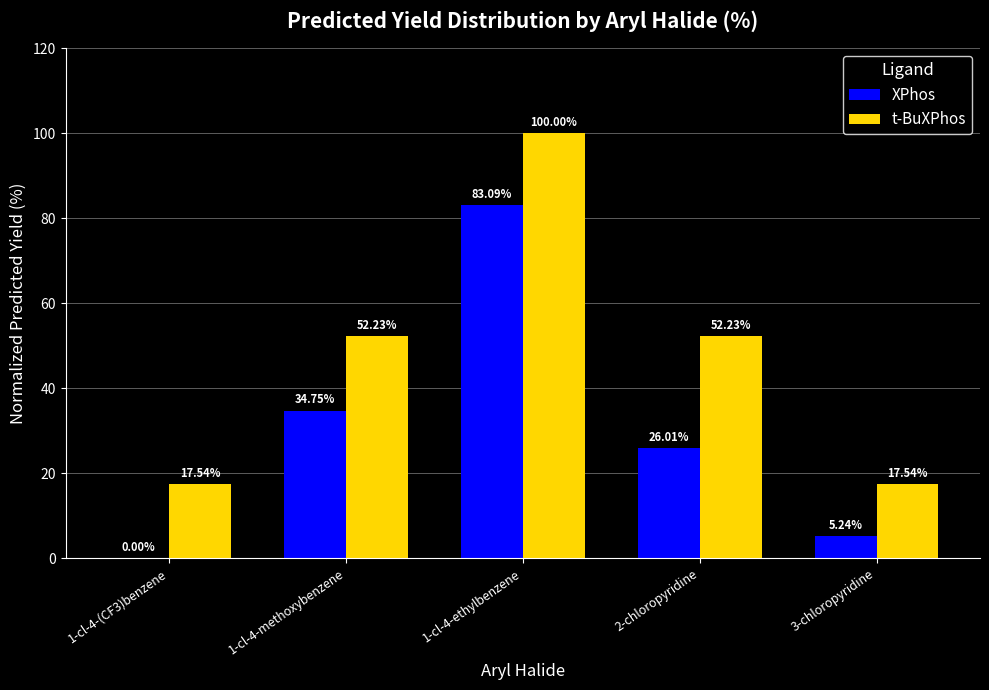

The t-BuXPhos series shows 17.5 at 1-cl-4-(CF3)benzene. True or false?

True